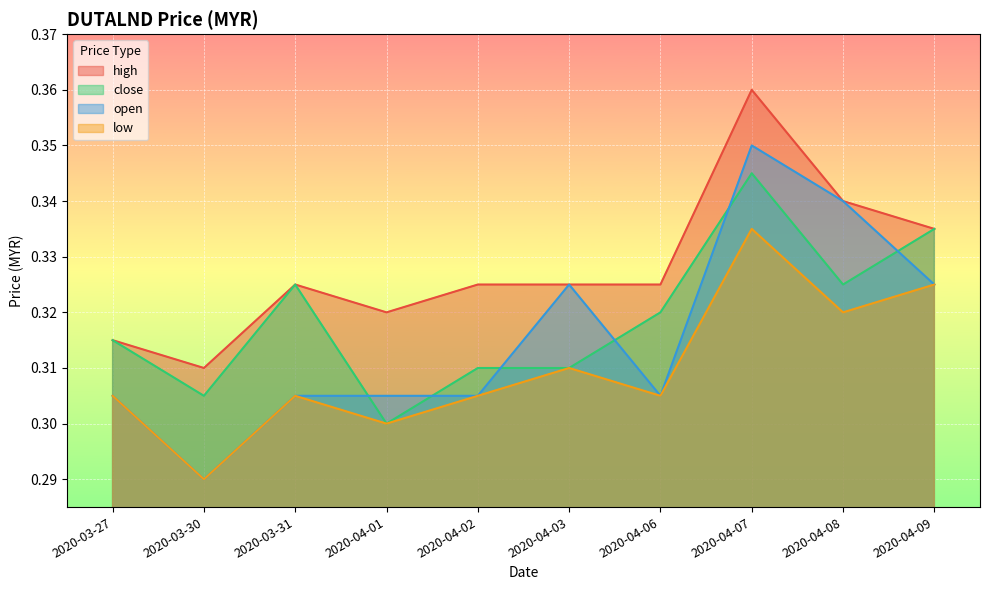

Reading left to right, transcribe all the data shown in this chart.

high: 2020-03-27=0.3	2020-03-30=0.3	2020-03-31=0.3	2020-04-01=0.3	2020-04-02=0.3	2020-04-03=0.3	2020-04-06=0.3	2020-04-07=0.4	2020-04-08=0.3	2020-04-09=0.3
close: 2020-03-27=0.3	2020-03-30=0.3	2020-03-31=0.3	2020-04-01=0.3	2020-04-02=0.3	2020-04-03=0.3	2020-04-06=0.3	2020-04-07=0.3	2020-04-08=0.3	2020-04-09=0.3
open: 2020-03-27=0.3	2020-03-30=0.3	2020-03-31=0.3	2020-04-01=0.3	2020-04-02=0.3	2020-04-03=0.3	2020-04-06=0.3	2020-04-07=0.3	2020-04-08=0.3	2020-04-09=0.3
low: 2020-03-27=0.3	2020-03-30=0.3	2020-03-31=0.3	2020-04-01=0.3	2020-04-02=0.3	2020-04-03=0.3	2020-04-06=0.3	2020-04-07=0.3	2020-04-08=0.3	2020-04-09=0.3